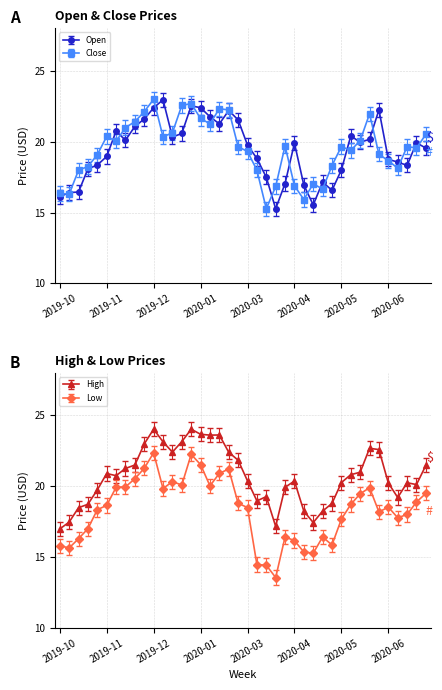

At which category does close reach its first local valley?

2019-10-21